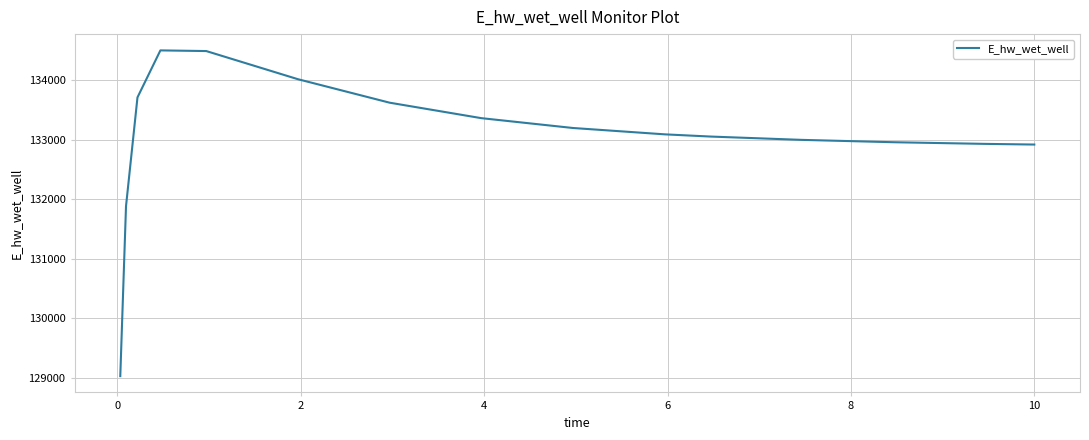

What is the smallest value displayed?

129025.0